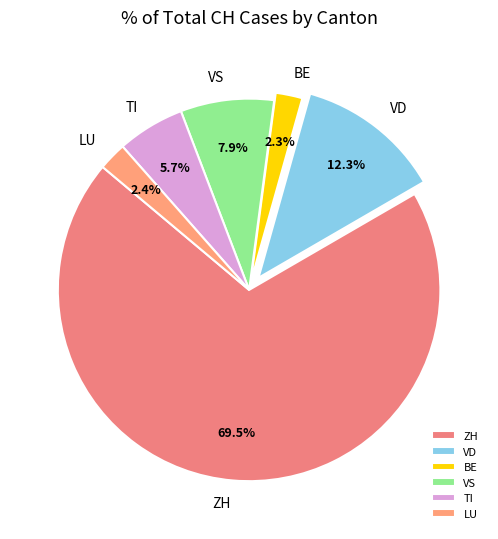

Which has a higher value, VD or VS?

VD